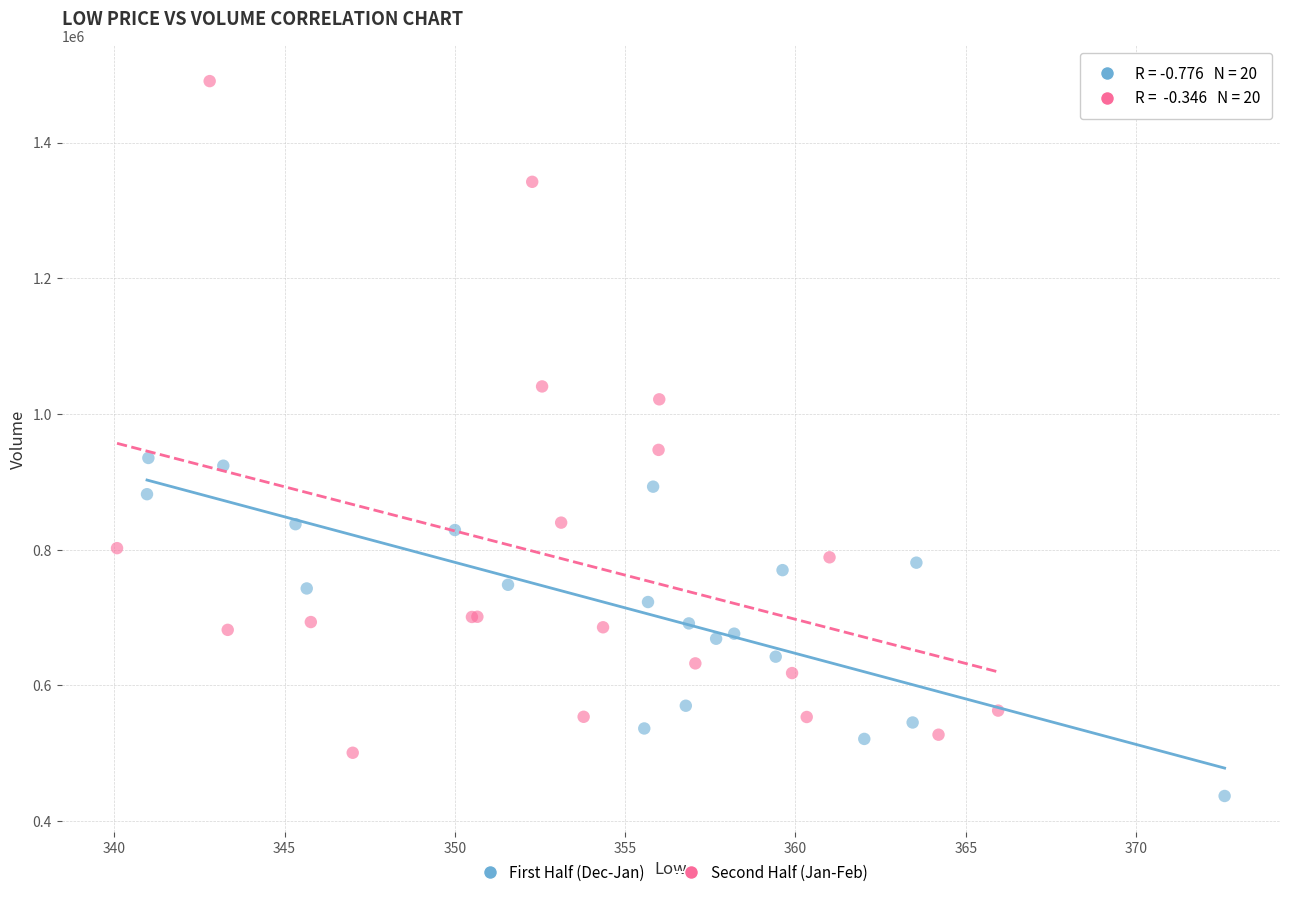

What are all the series names shown in the legend?

First Half (Dec-Jan), Second Half (Jan-Feb)